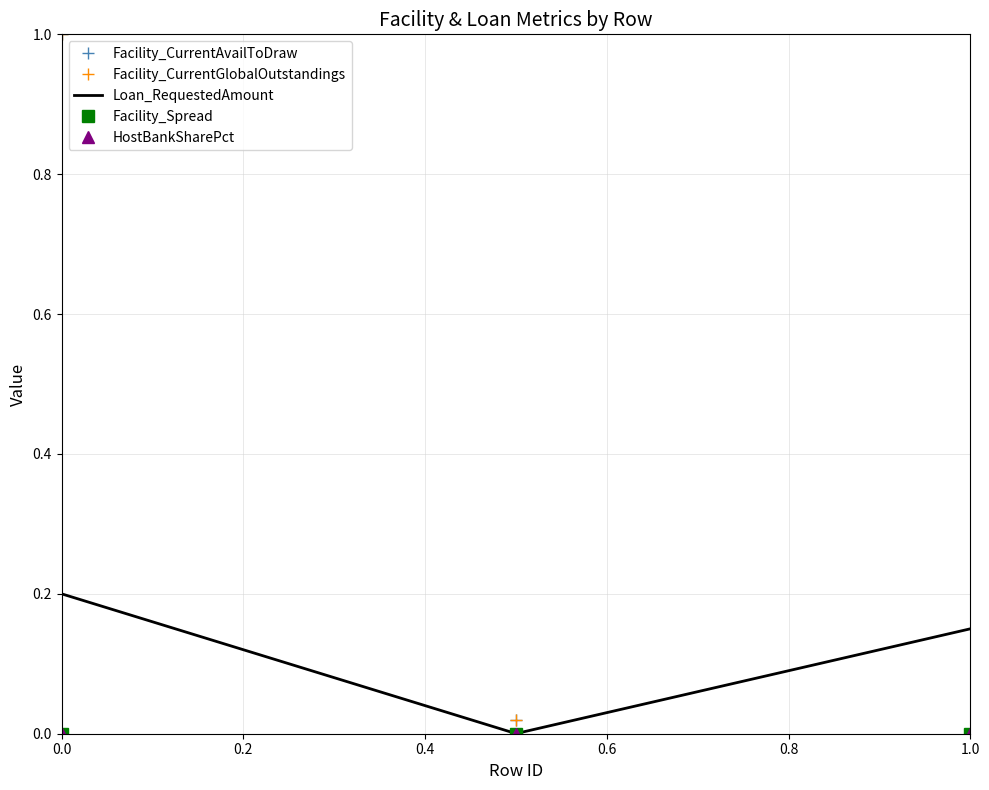

How many lines are shown in the chart?

5